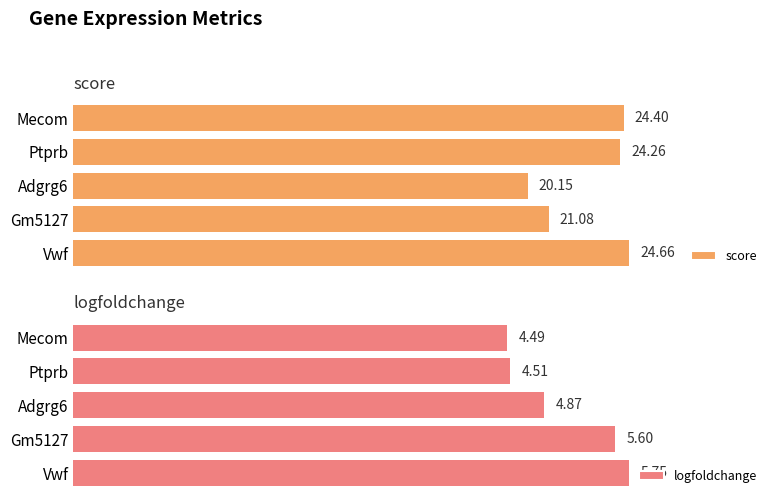

Where is logfoldchange nearest to the value 5?

Adgrg6